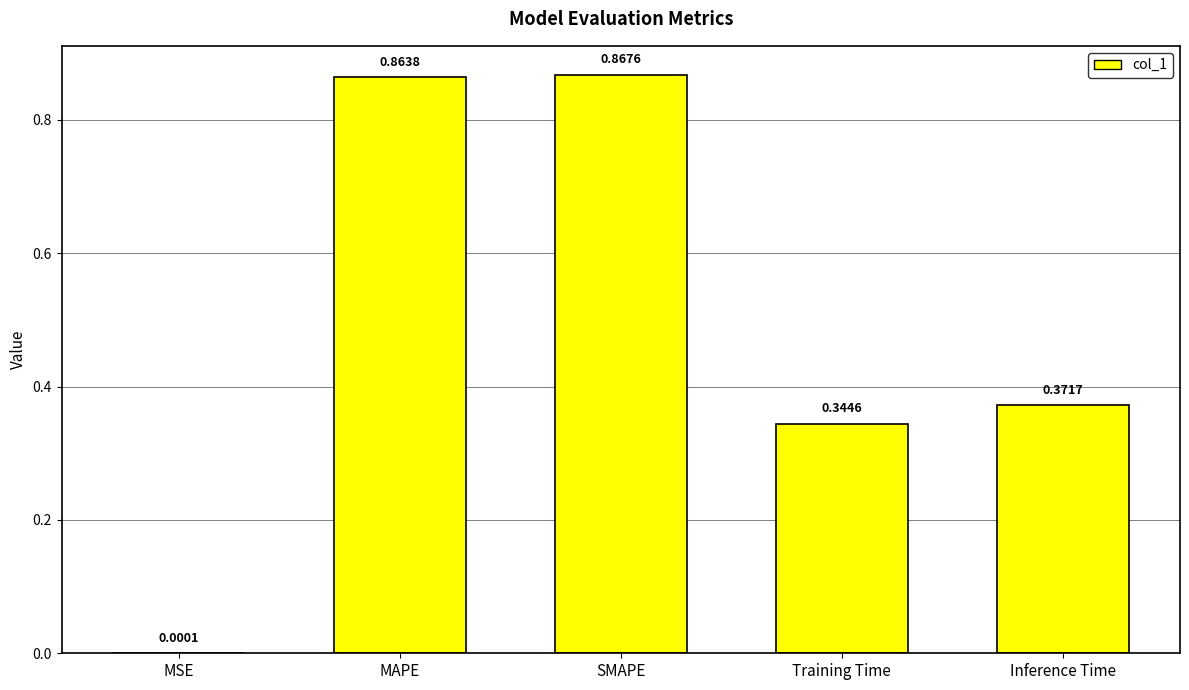

What is the sum of all values?

2.4